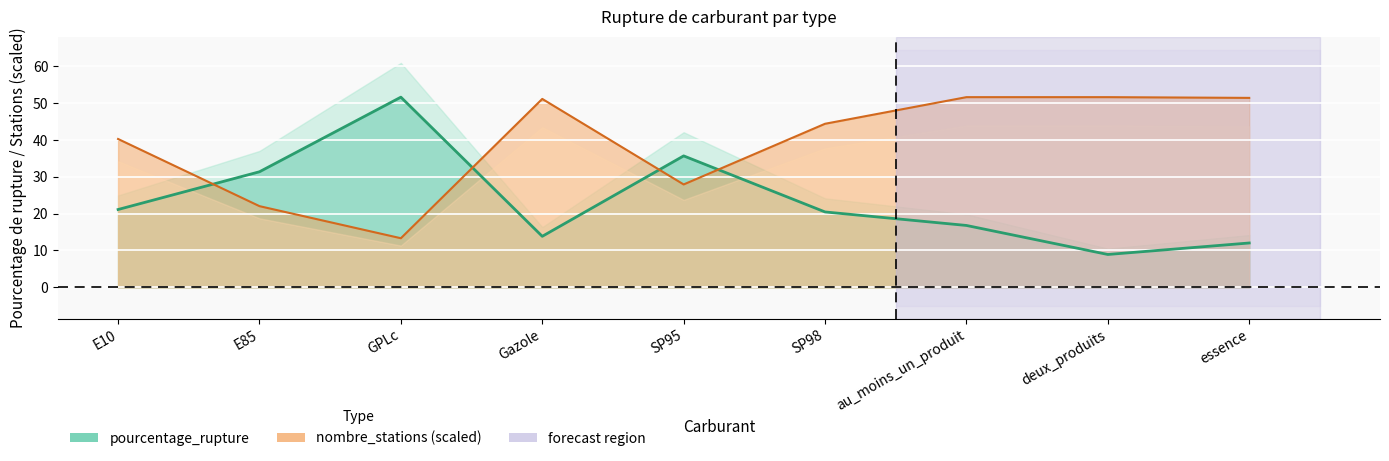

Where does the nombre_stations series first go above 44?

Gazole